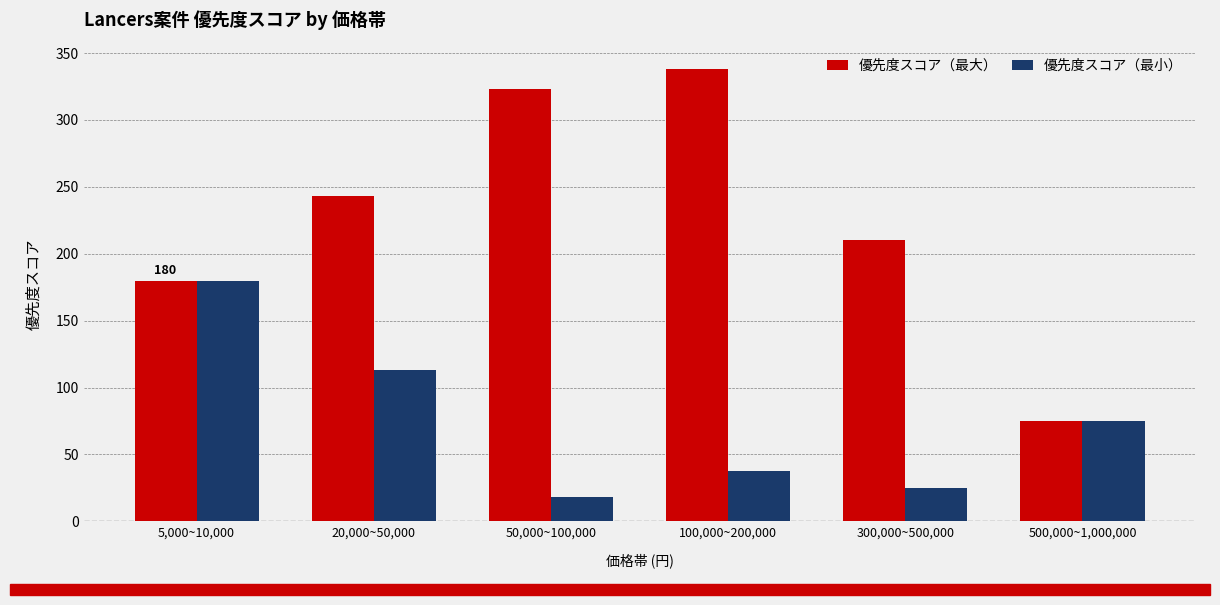

At which category is the sum across all series the highest?

100,000~200,000